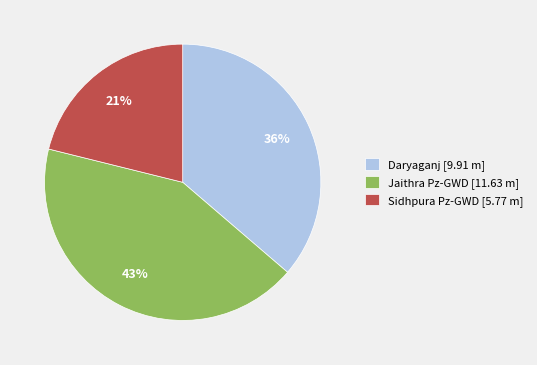

Which has a higher value, Sidhpura Pz-GWD or Jaithra Pz-GWD?

Jaithra Pz-GWD